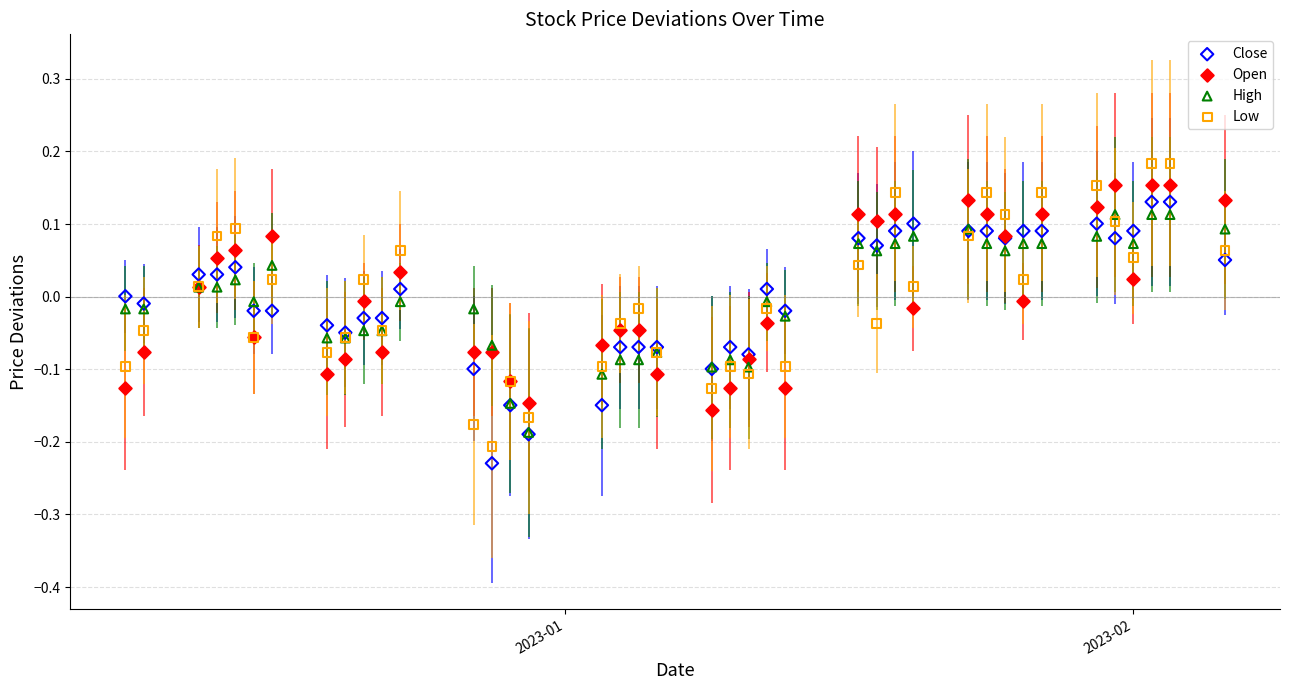

Which series reaches the minimum Y coordinate?

Close